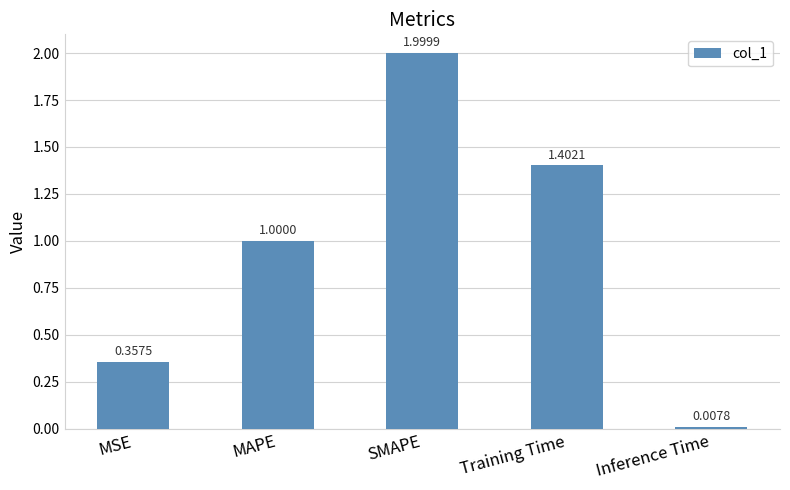

List the labels in order of value, smallest first.

Inference Time, MSE, MAPE, Training Time, SMAPE